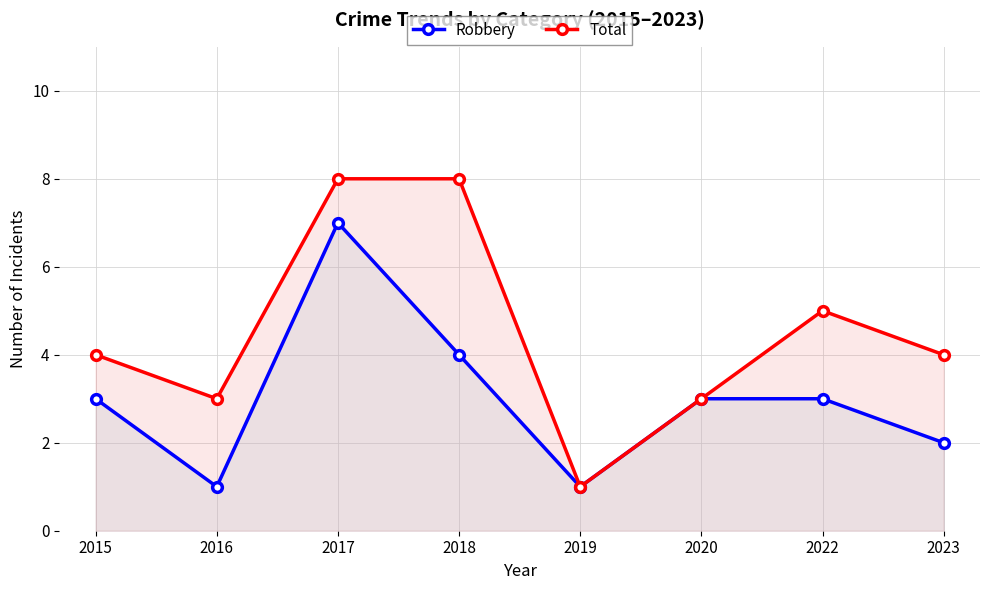

Where does the Robbery series first go above 3?

2017